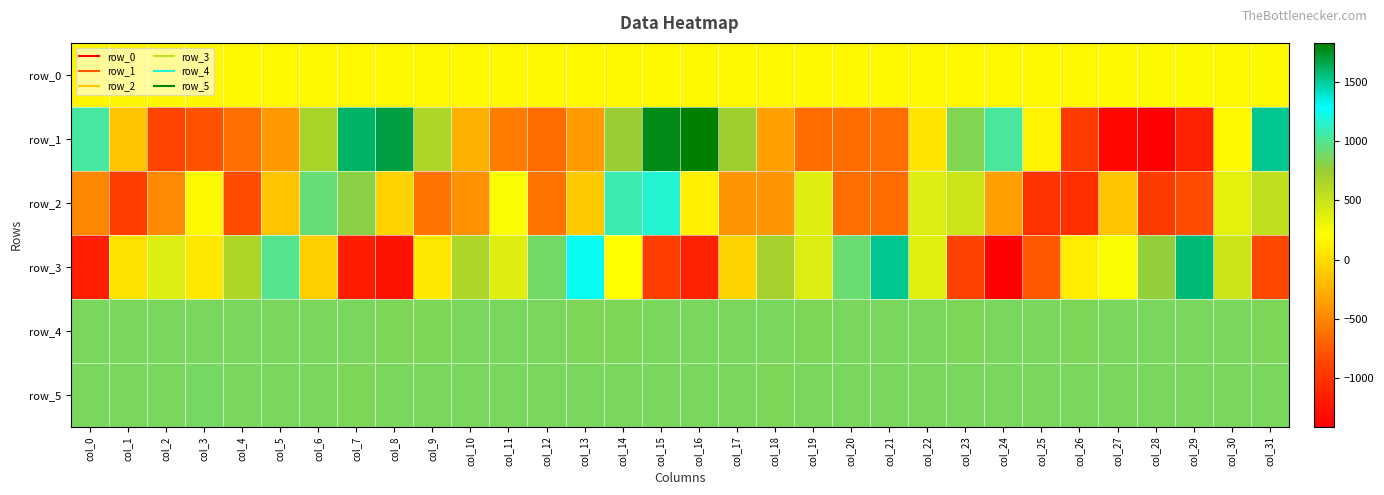

Reading right to left, extract all data points from this chart.

row_0: col_31=172.3	col_30=172.2	col_29=172.2	col_28=172.2	col_27=172.1	col_26=172.1	col_25=172.1	col_24=172.1	col_23=171.9	col_22=171.9	col_21=171.8	col_20=171.8	col_19=171.7	col_18=171.7	col_17=171.6	col_16=171.6	col_15=171.5	col_14=171.5	col_13=171.4	col_12=171.4	col_11=171.3	col_10=171.3	col_9=171.2	col_8=171.2	col_7=171.1	col_6=171.1	col_5=171.1	col_4=171.1	col_3=170.9	col_2=170.9	col_1=170.9	col_0=170.9
row_1: col_31=1520.0	col_30=174.0	col_29=-1138.0	col_28=-1409.0	col_27=-1358.0	col_26=-940.0	col_25=145.0	col_24=1026.0	col_23=838.0	col_22=48.0	col_21=-631.0	col_20=-646.0	col_19=-643.0	col_18=-349.0	col_17=719.0	col_16=1829.0	col_15=1769.0	col_14=742.0	col_13=-376.0	col_12=-650.0	col_11=-561.0	col_10=-263.0	col_9=647.0	col_8=1682.0	col_7=1609.0	col_6=666.0	col_5=-387.0	col_4=-633.0	col_3=-788.0	col_2=-867.0	col_1=-140.0	col_0=1035.0
row_2: col_31=542.0	col_30=360.0	col_29=-826.0	col_28=-944.0	col_27=-119.0	col_26=-1038.0	col_25=-996.0	col_24=-357.0	col_23=480.0	col_22=392.0	col_21=-640.0	col_20=-626.0	col_19=379.0	col_18=-420.0	col_17=-419.0	col_16=125.0	col_15=1169.0	col_14=1077.0	col_13=-116.0	col_12=-604.0	col_11=228.0	col_10=-431.0	col_9=-611.0	col_8=-48.0	col_7=798.0	col_6=923.0	col_5=-137.0	col_4=-823.0	col_3=178.0	col_2=-484.0	col_1=-924.0	col_0=-486.0
row_3: col_31=-844.0	col_30=476.0	col_29=1574.0	col_28=768.0	col_27=225.0	col_26=108.0	col_25=-755.0	col_24=-1388.0	col_23=-881.0	col_22=368.0	col_21=1517.0	col_20=907.0	col_19=394.0	col_18=680.0	col_17=-47.0	col_16=-1141.0	col_15=-914.0	col_14=201.0	col_13=1258.0	col_12=886.0	col_11=379.0	col_10=642.0	col_9=83.0	col_8=-1246.0	col_7=-1170.0	col_6=-80.0	col_5=984.0	col_4=652.0	col_3=79.0	col_2=394.0	col_1=40.0	col_0=-1161.0
row_4: col_31=855.0	col_30=857.0	col_29=857.0	col_28=857.0	col_27=859.0	col_26=853.0	col_25=859.0	col_24=857.0	col_23=854.0	col_22=858.0	col_21=856.0	col_20=856.0	col_19=855.0	col_18=857.0	col_17=859.0	col_16=859.0	col_15=858.0	col_14=854.0	col_13=849.0	col_12=859.0	col_11=859.0	col_10=858.0	col_9=854.0	col_8=854.0	col_7=859.0	col_6=856.0	col_5=856.0	col_4=858.0	col_3=859.0	col_2=857.0	col_1=862.0	col_0=857.0
row_5: col_31=858.0	col_30=862.0	col_29=864.0	col_28=862.0	col_27=862.0	col_26=862.0	col_25=860.0	col_24=861.0	col_23=863.0	col_22=862.0	col_21=862.0	col_20=863.0	col_19=857.0	col_18=855.0	col_17=863.0	col_16=862.0	col_15=862.0	col_14=856.0	col_13=857.0	col_12=856.0	col_11=861.0	col_10=859.0	col_9=860.0	col_8=857.0	col_7=855.0	col_6=863.0	col_5=861.0	col_4=861.0	col_3=868.0	col_2=862.0	col_1=860.0	col_0=858.0